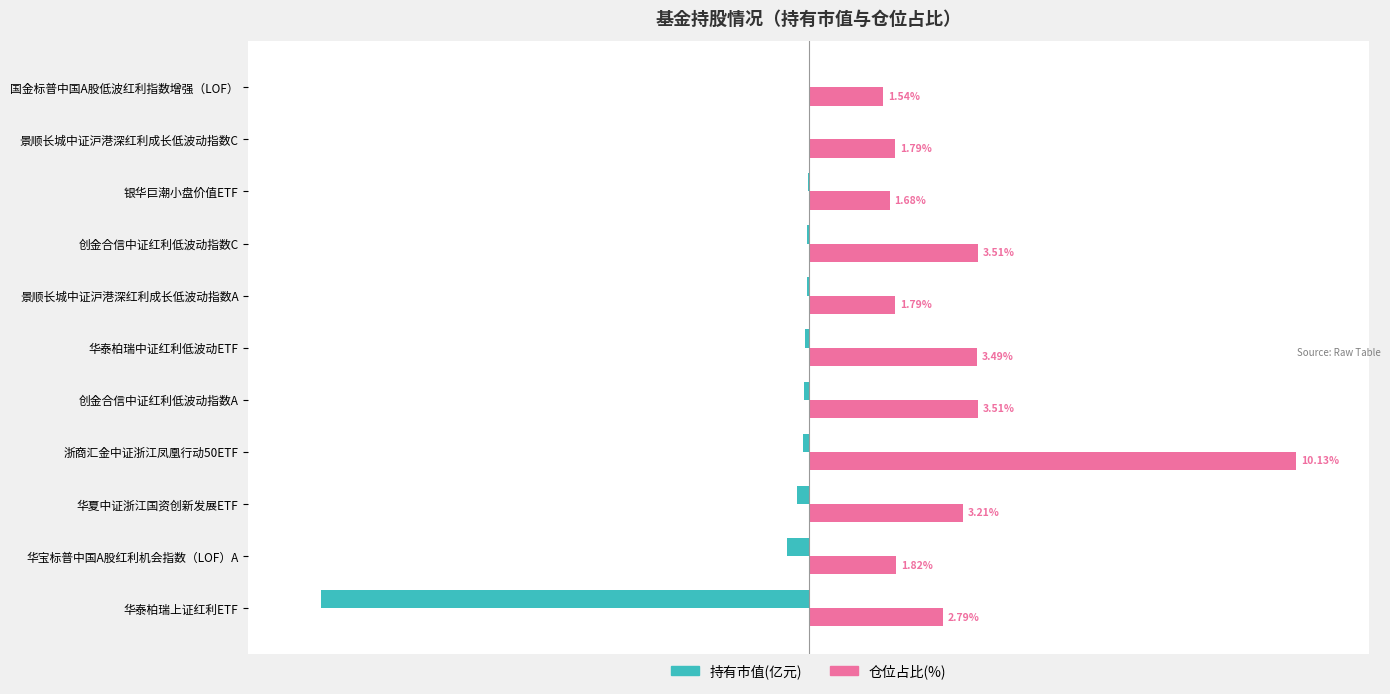

Count the number of categories in the chart.

11